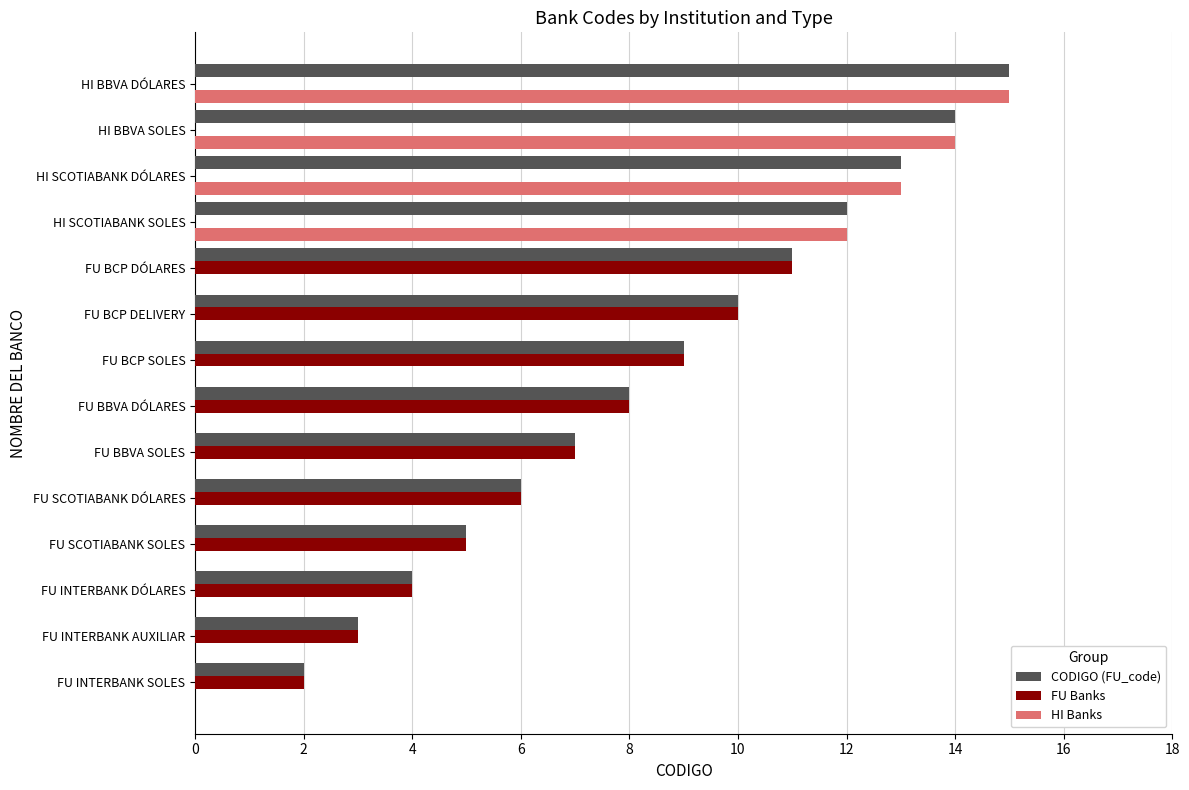

What is the sum of the CODIGO (FU_code) values at FU SCOTIABANK DÓLARES and FU BCP DELIVERY?

16